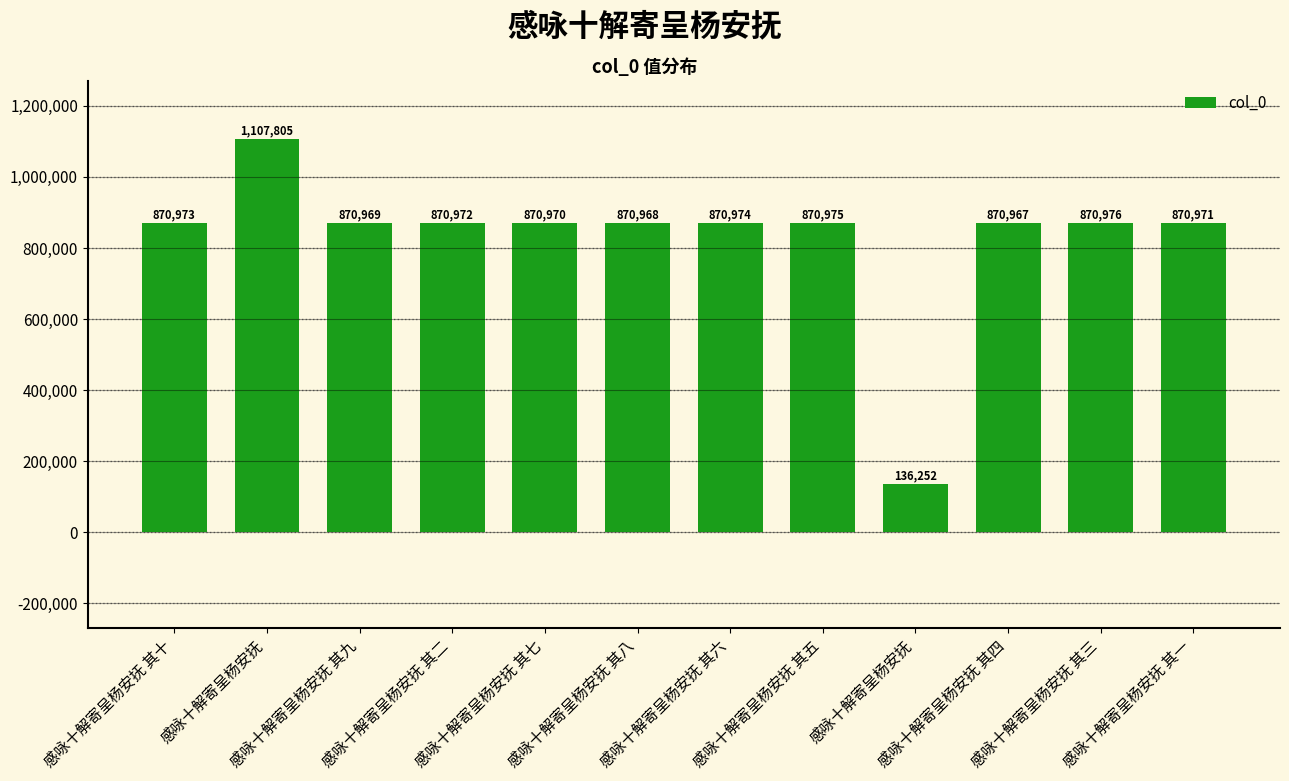

Which has a higher value, 感咏十解寄呈杨安抚 其一 or 感咏十解寄呈杨安抚 其五?

感咏十解寄呈杨安抚 其五